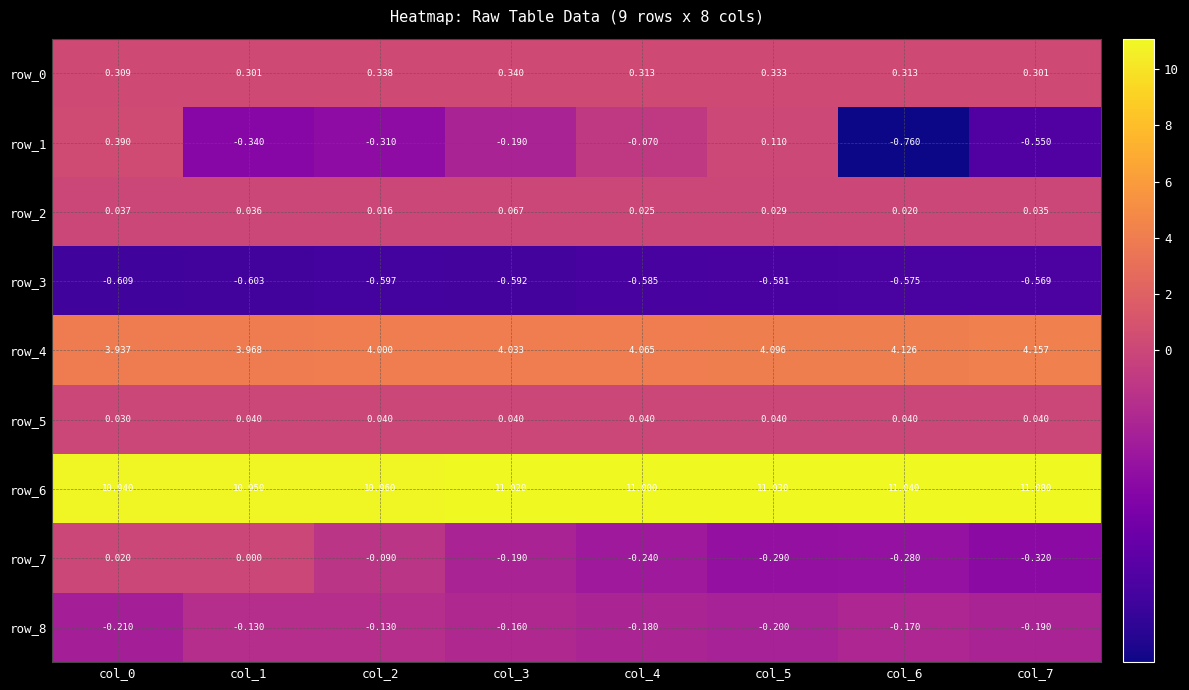

What is the maximum value shown in the chart?

11.1